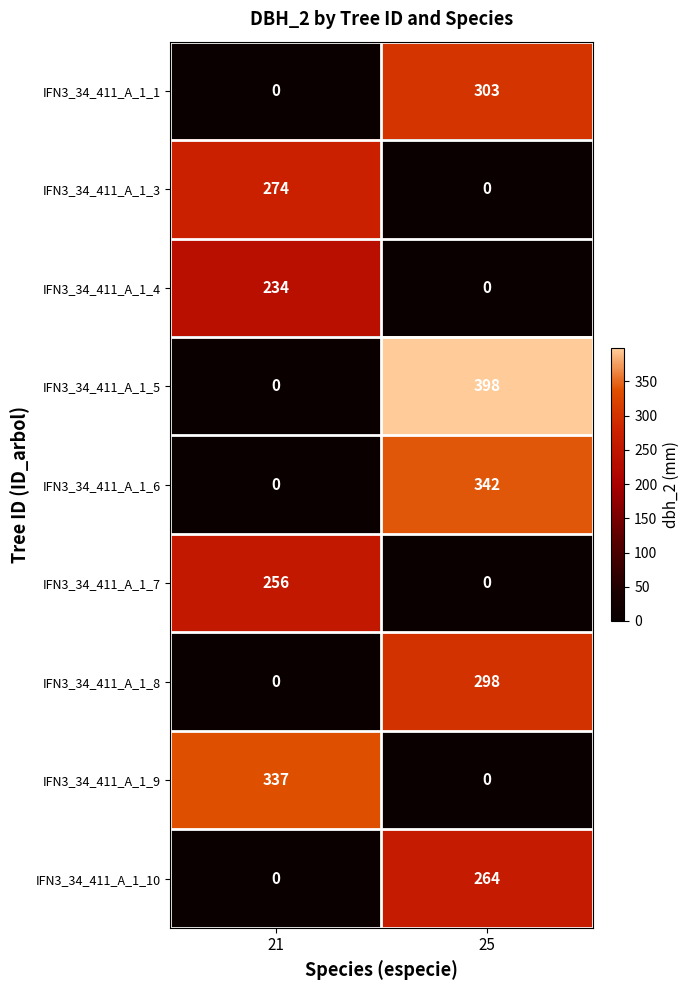

The value of IFN3_34_411_A_1_5 at 21 is -214. True or false?

False